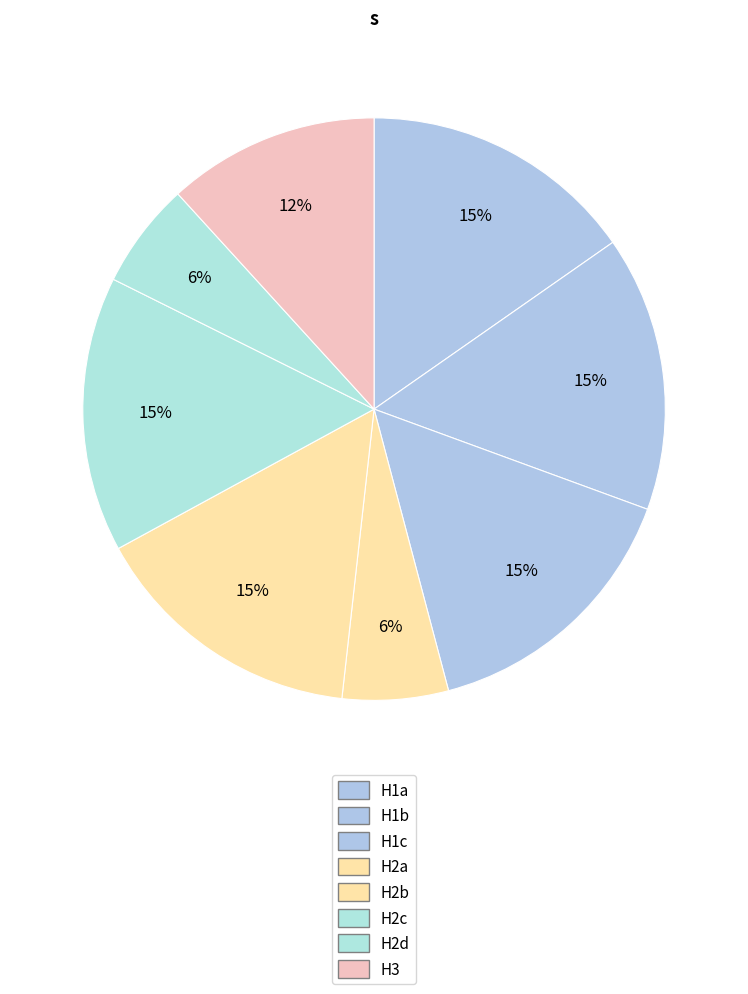

To the nearest percent, what is the combined percentage of H2b and H3?

27%